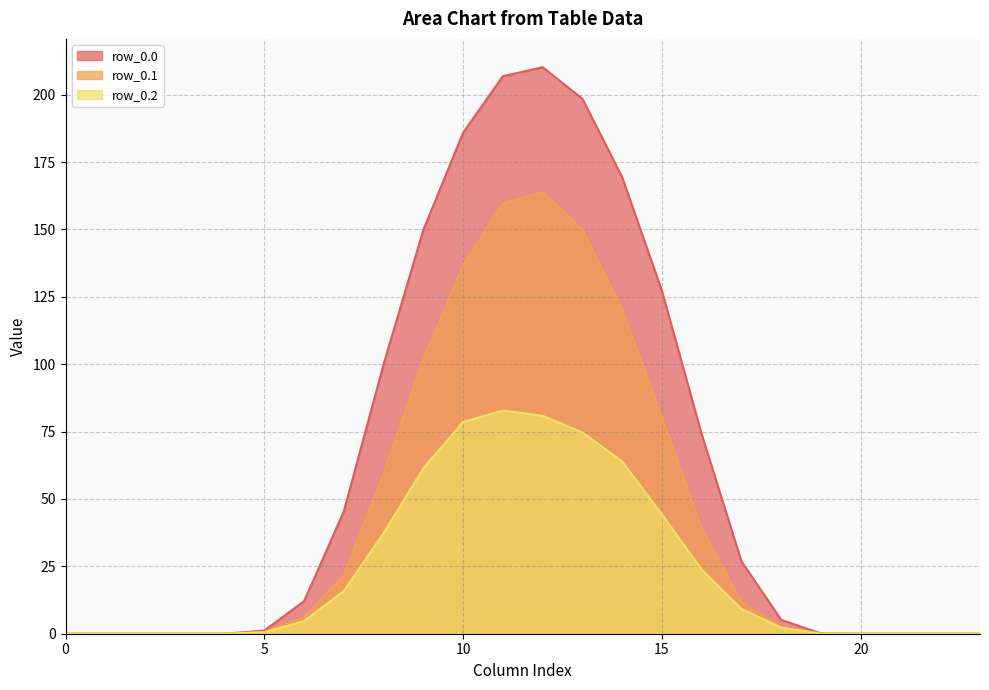

Which series changed the most between 1 and 12?

row_0.0